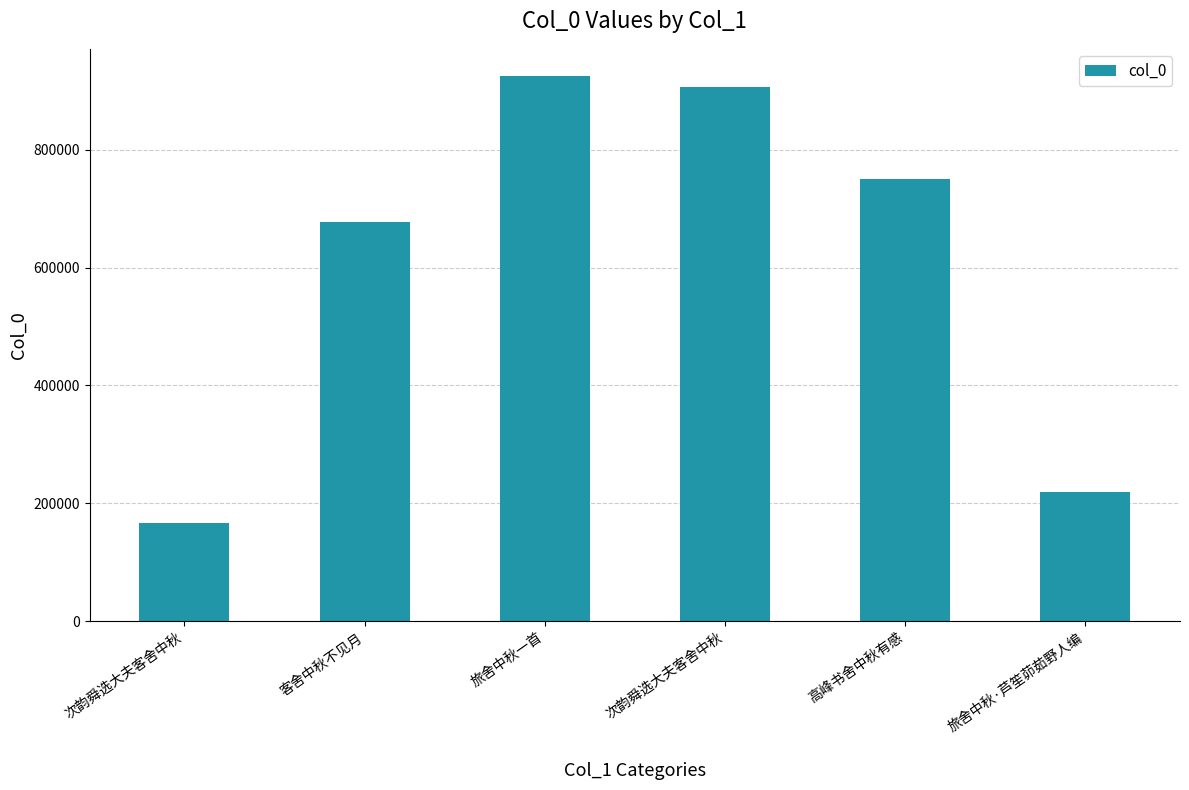

How many series are shown in this chart?

1